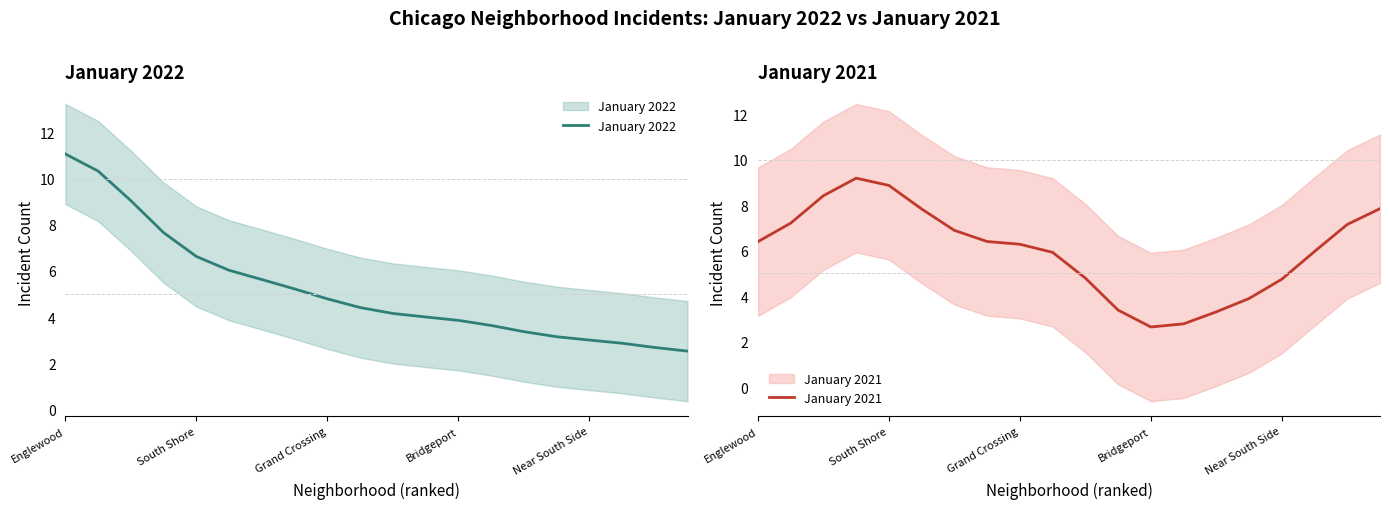

Is this an area chart (filled region under the line)?

No